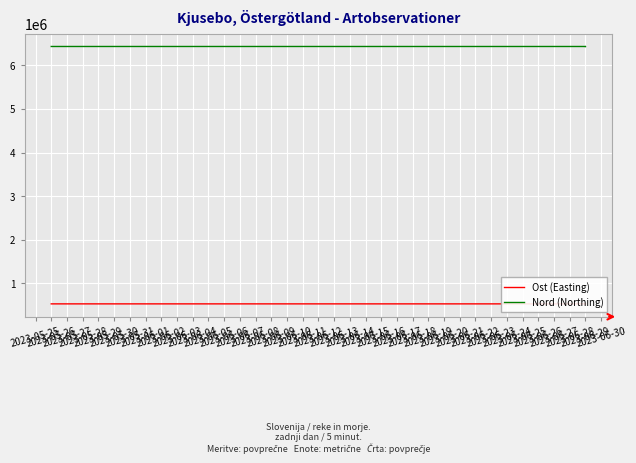

What is the maximum value shown in the chart?

6434398.6